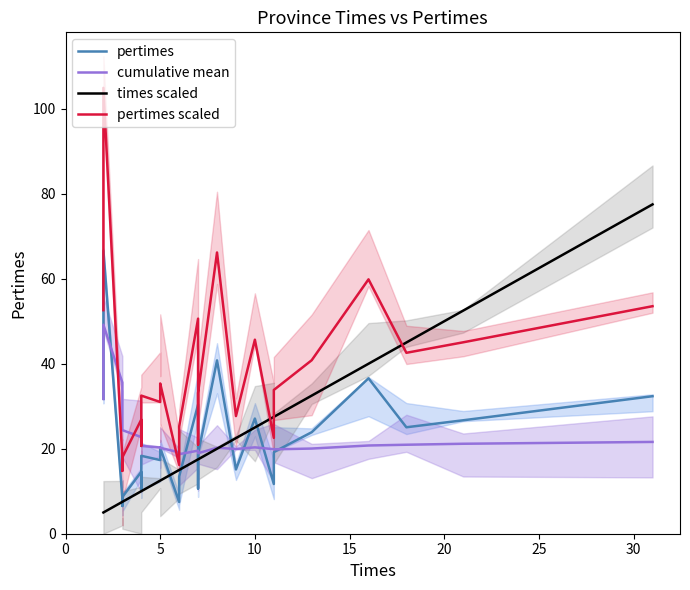

Which series has the largest total across all categories?

pertimes scaled